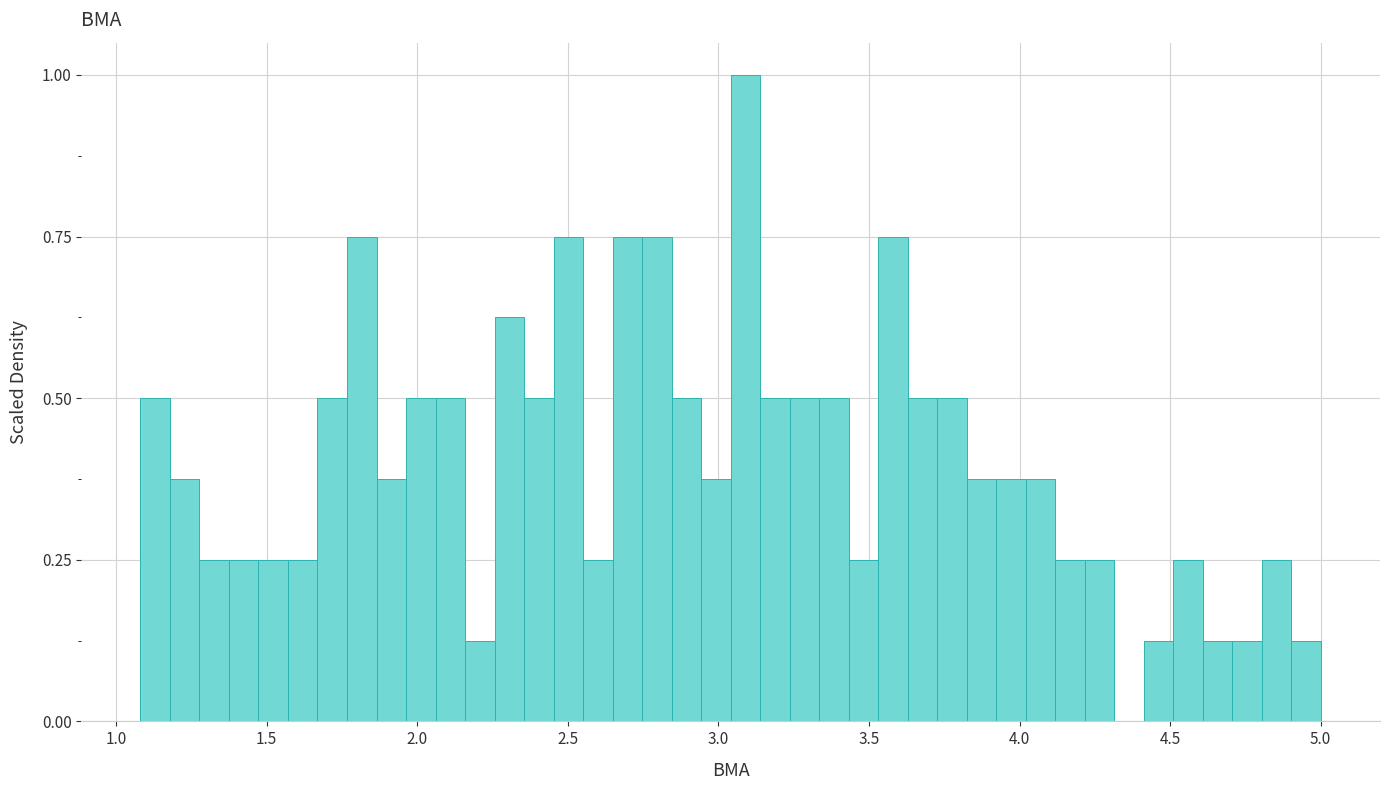

Read against the x-axis, roughly where is the centre of the tallest bar?

3.10